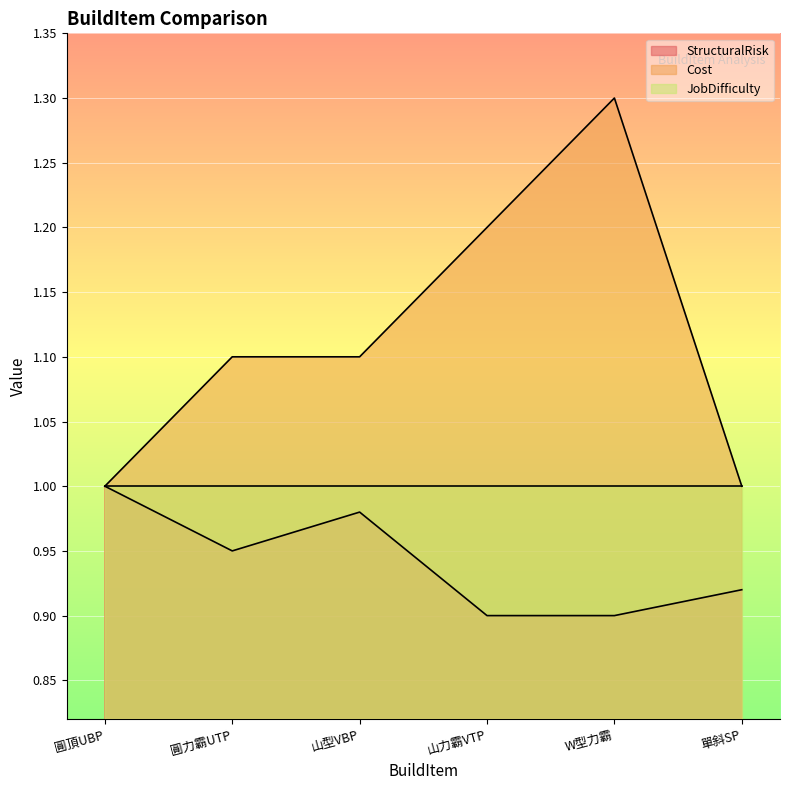

Rank the series by their average value, from lowest to highest.

StructuralRisk, JobDifficulty, Cost